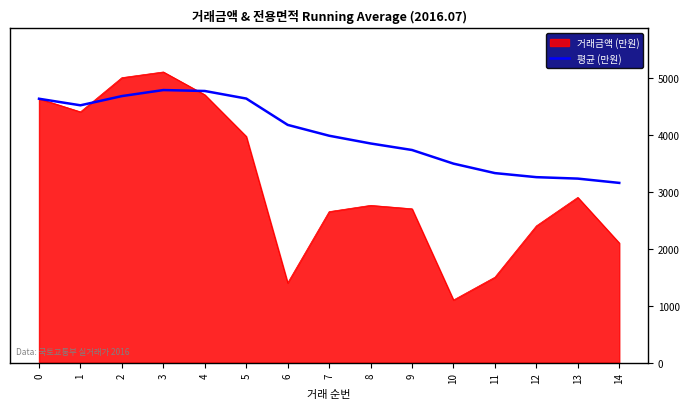

At which category does the chart reach its peak across all series?

3